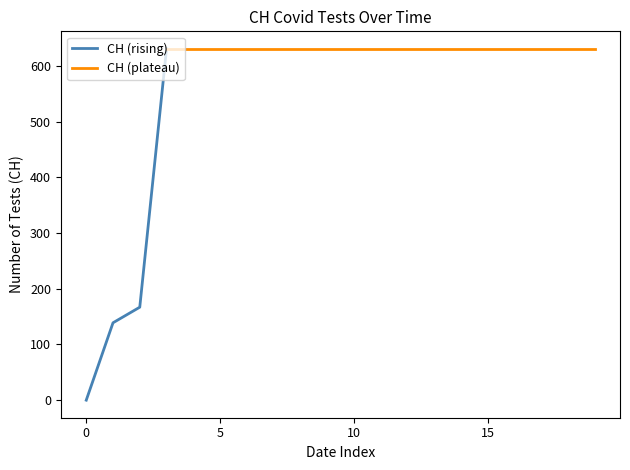

What is the approximate value at 2020-06-12?

631